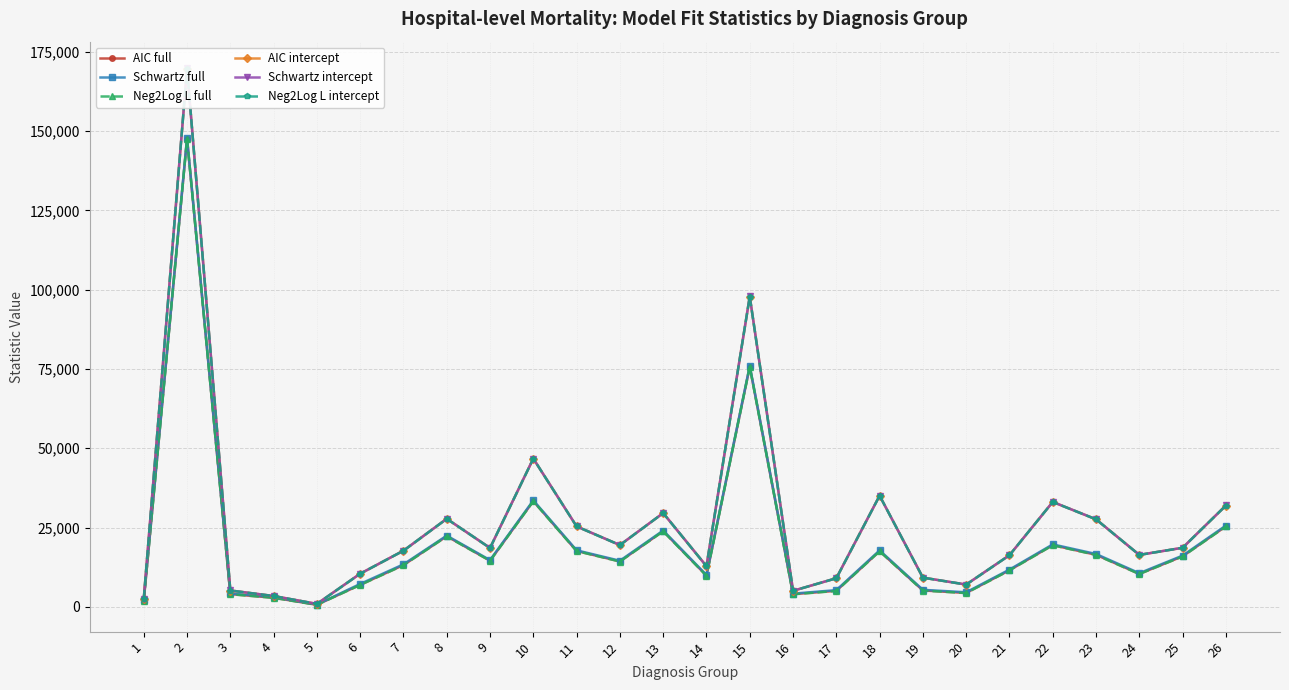

Does the chart display data point markers on the line(s)?

Yes